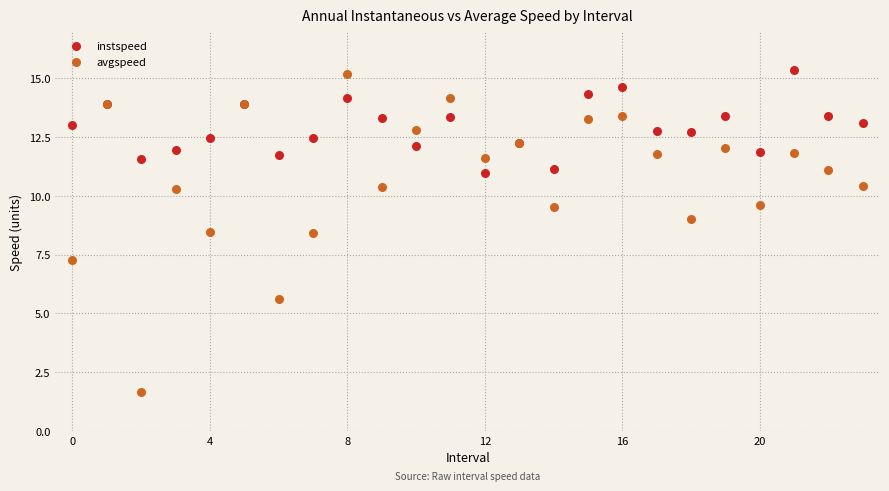

Which series reaches the minimum Y coordinate?

avgspeed